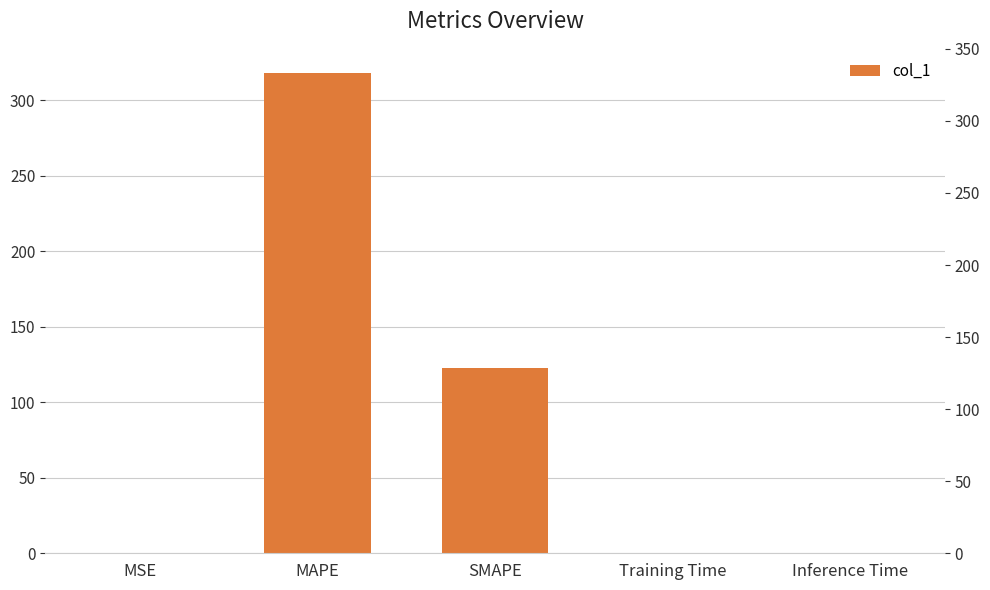

Are the bars grouped side by side (vs. stacked)?

No